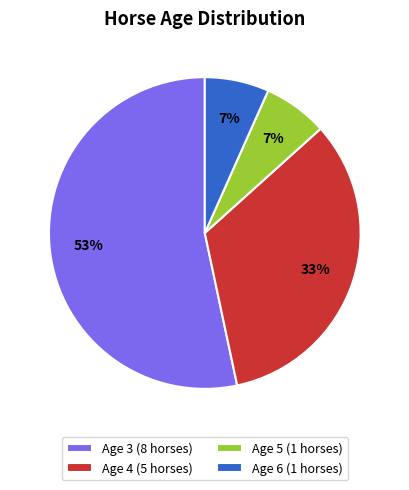

How many slices are in this pie chart?

4